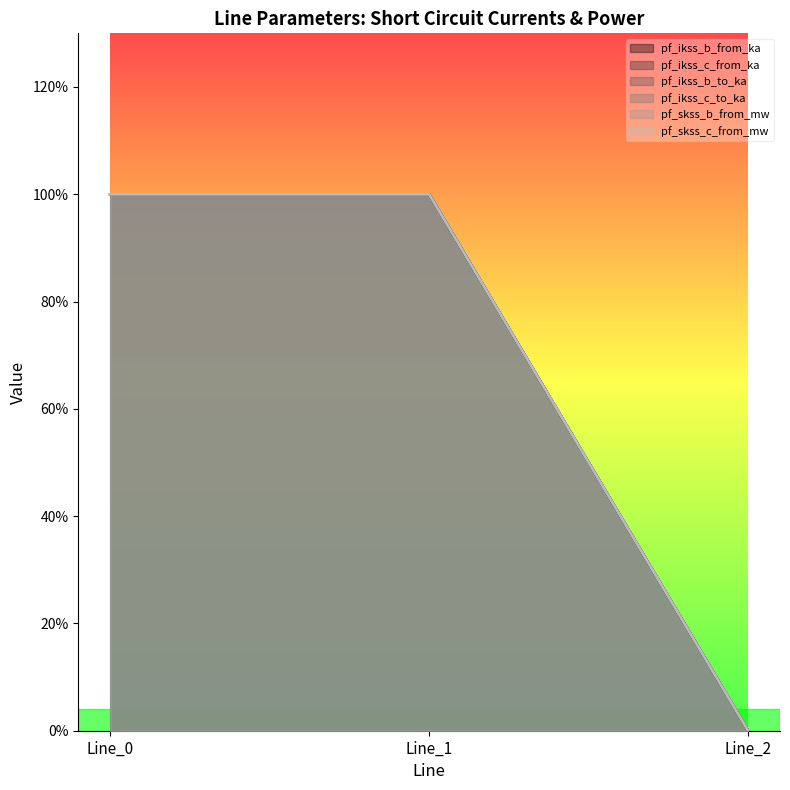

How many lines are shown in the chart?

6